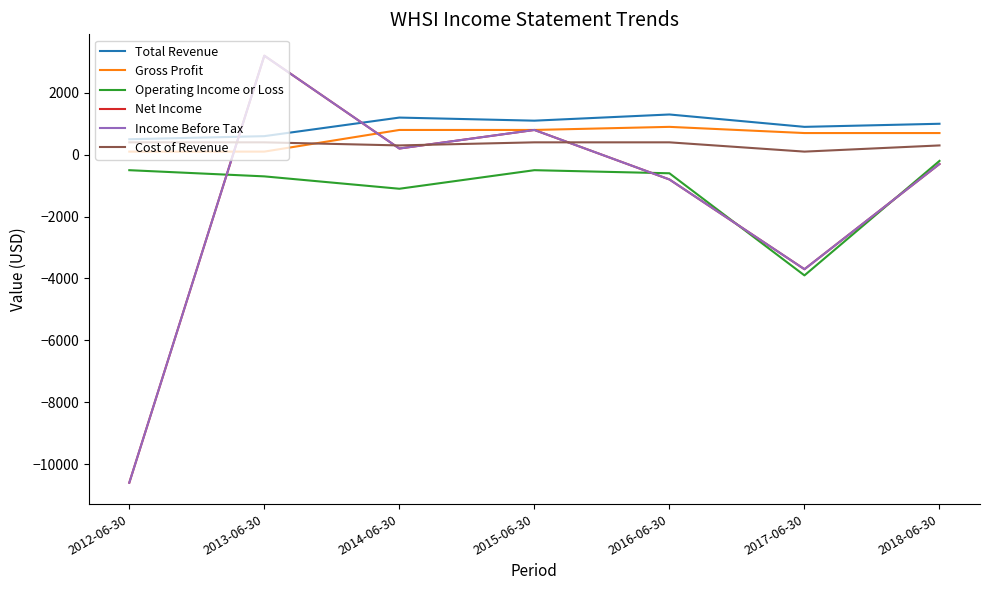

Which category has the lowest value in the Gross Profit series?

2012-06-30